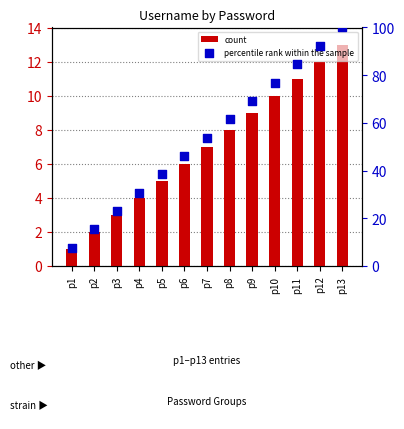

Which series contains the lowest Y value?

count